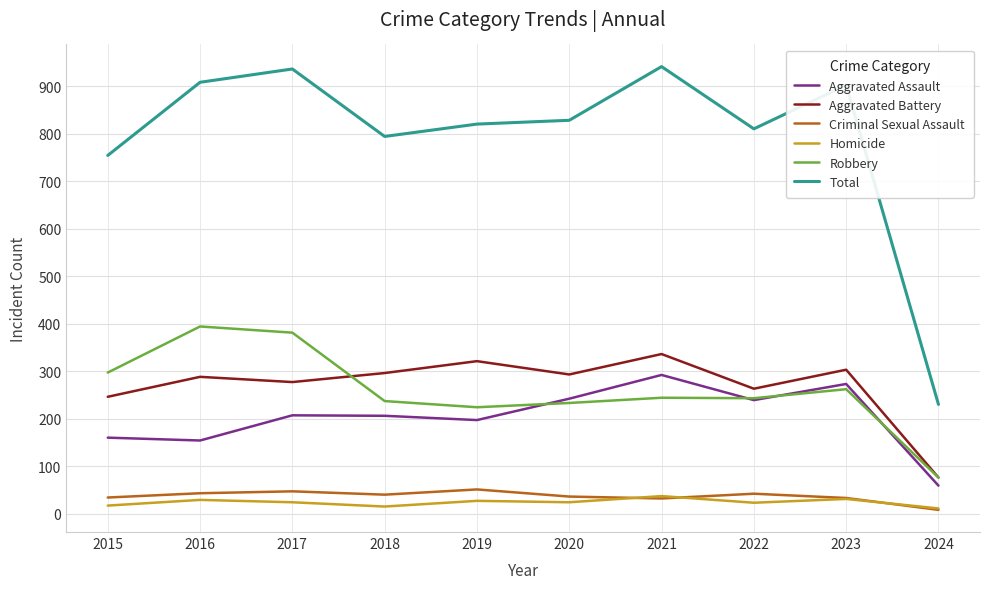

In Aggravated Battery, how many points are lower than both neighbors (excluding endpoints)?

3